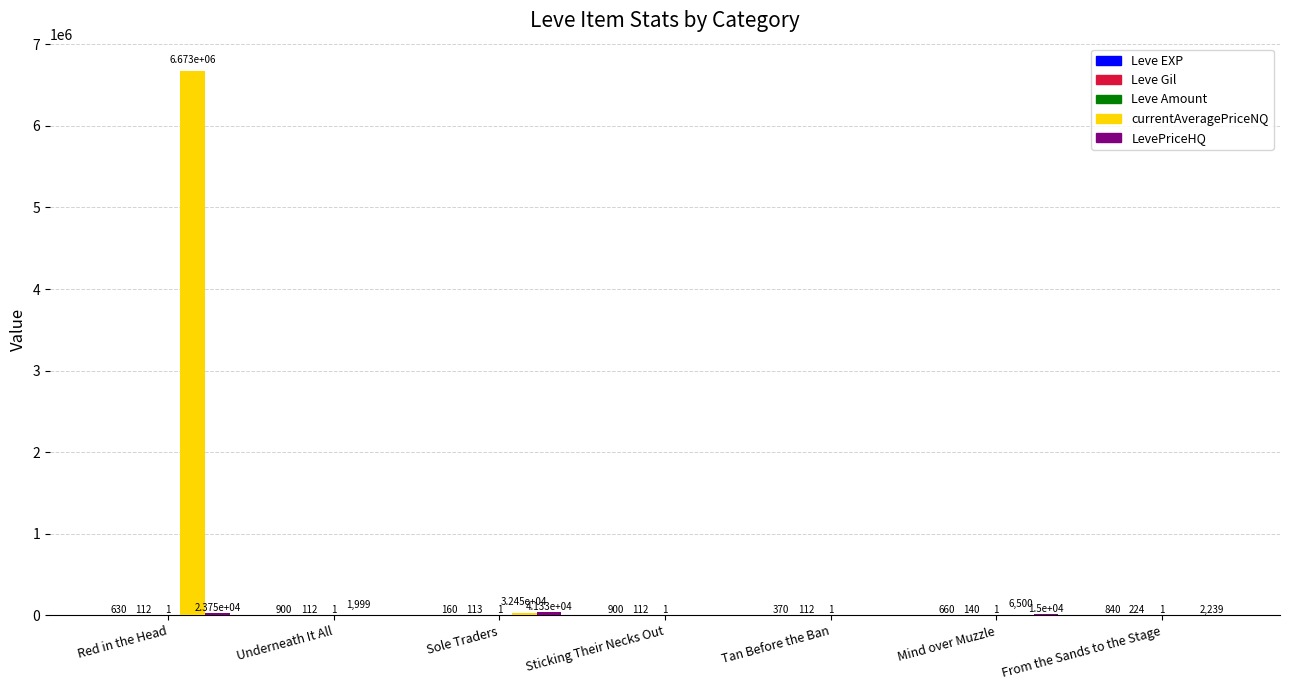

Between Underneath It All and Tan Before the Ban, which series saw the biggest shift?

currentAveragePriceNQ